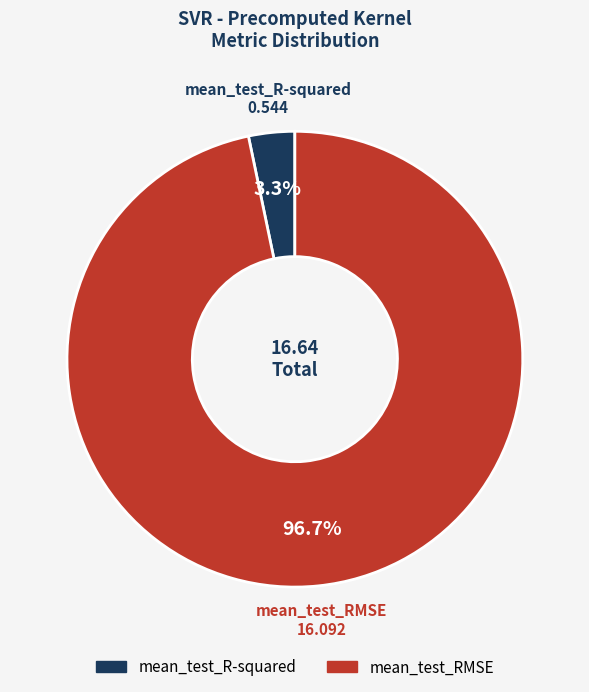

The mean_test_R-squared slice represents 3% of the pie. True or false?

True